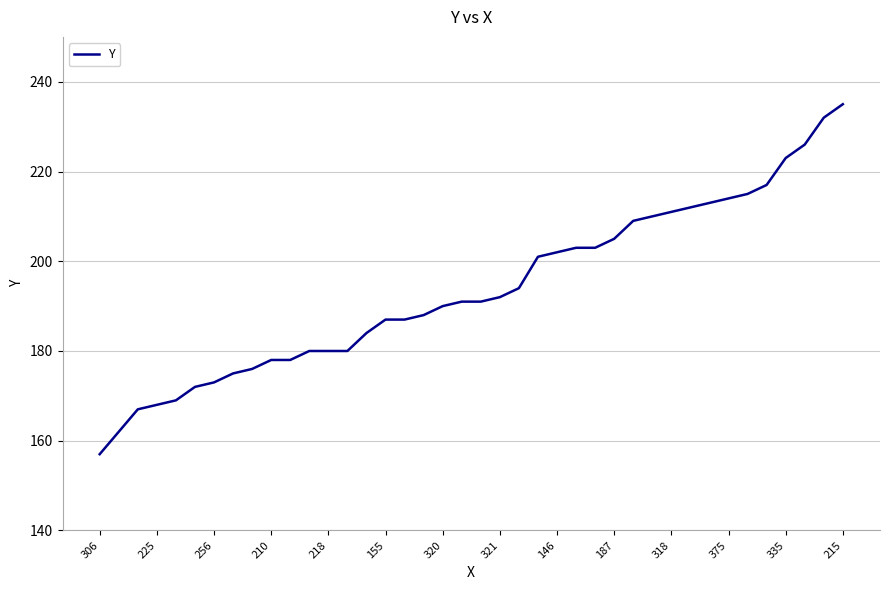

Does the chart display data point markers on the line(s)?

No